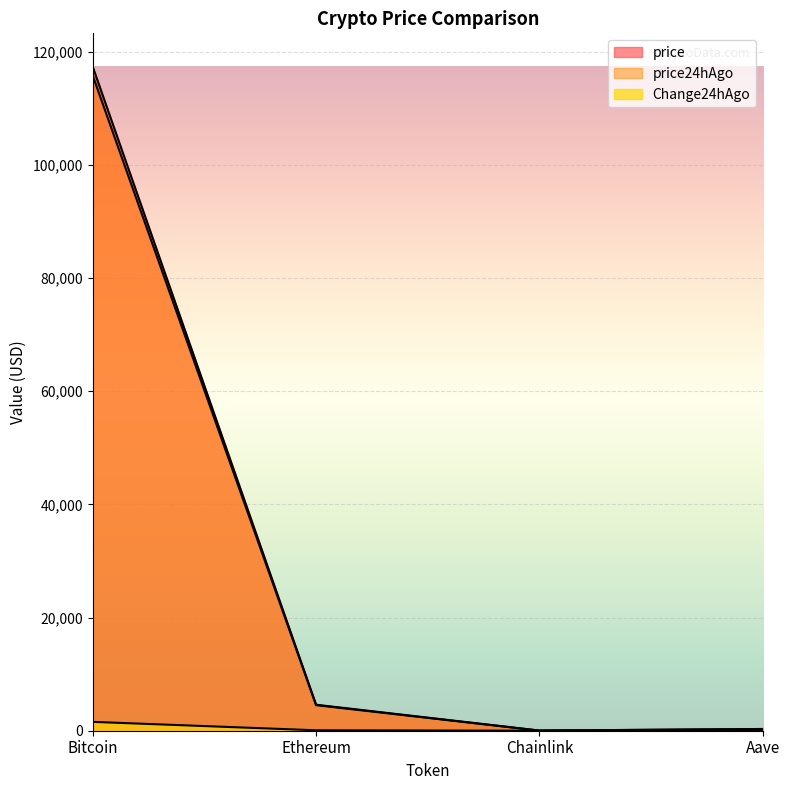

Does the chart display data point markers on the line(s)?

No